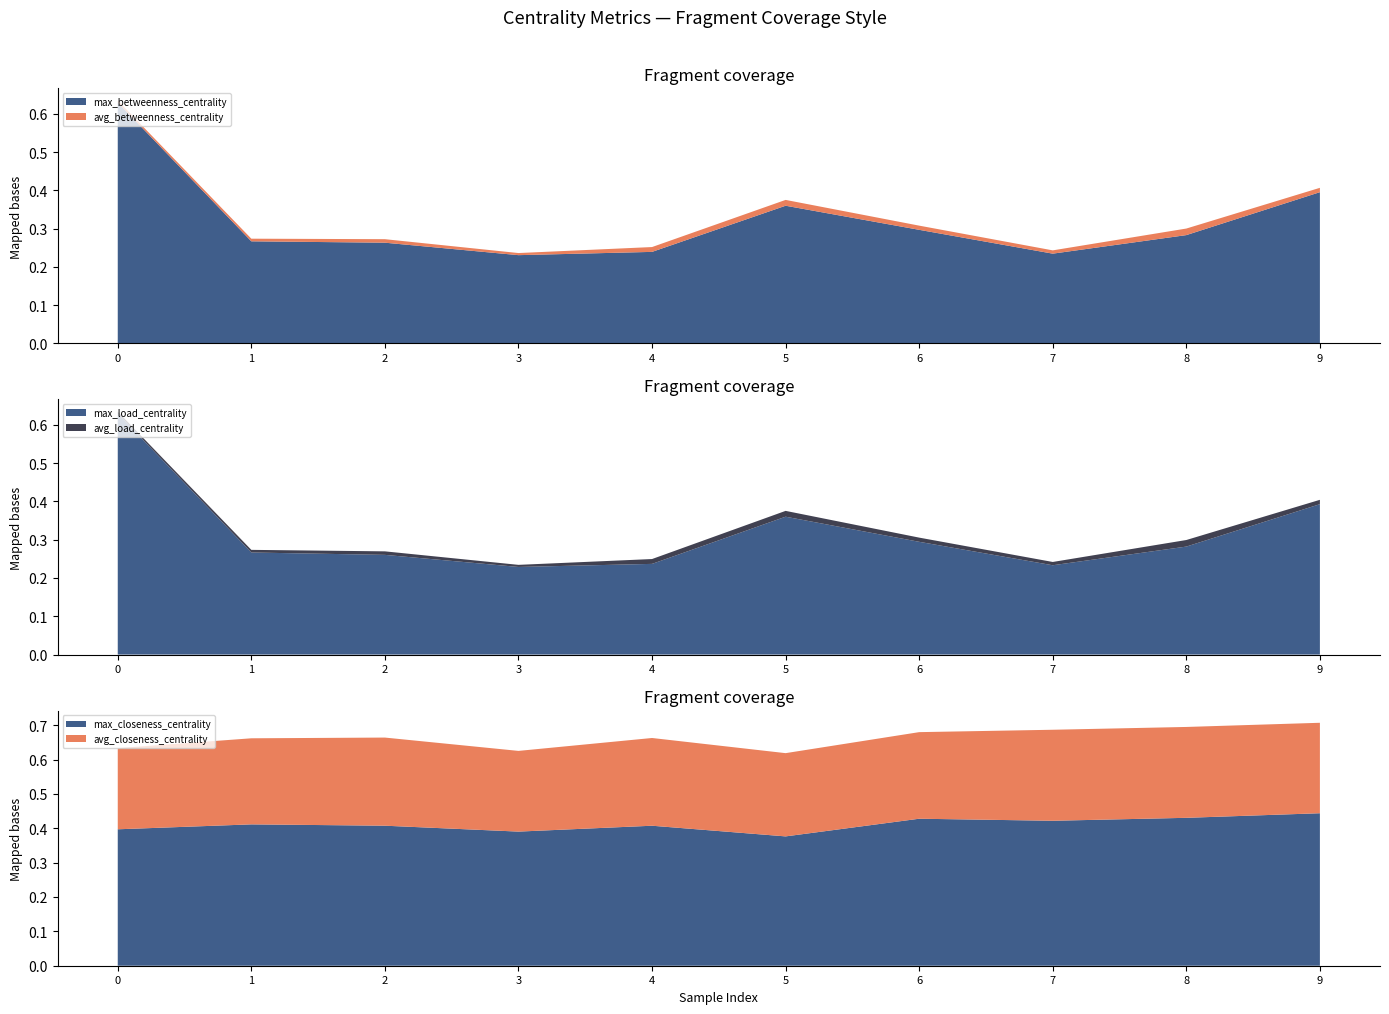

Reading left to right, transcribe all the data shown in this chart.

max_betweenness_centrality: 0=0.6	1=0.3	2=0.3	3=0.2	4=0.2	5=0.4	6=0.3	7=0.2	8=0.3	9=0.4
avg_betweenness_centrality: 0=0.0	1=0.0	2=0.0	3=0.0	4=0.0	5=0.0	6=0.0	7=0.0	8=0.0	9=0.0
max_load_centrality: 0=0.6	1=0.3	2=0.3	3=0.2	4=0.2	5=0.4	6=0.3	7=0.2	8=0.3	9=0.4
avg_load_centrality: 0=0.0	1=0.0	2=0.0	3=0.0	4=0.0	5=0.0	6=0.0	7=0.0	8=0.0	9=0.0
max_closeness_centrality: 0=0.4	1=0.4	2=0.4	3=0.4	4=0.4	5=0.4	6=0.4	7=0.4	8=0.4	9=0.4
avg_closeness_centrality: 0=0.2	1=0.3	2=0.3	3=0.2	4=0.3	5=0.2	6=0.3	7=0.3	8=0.3	9=0.3